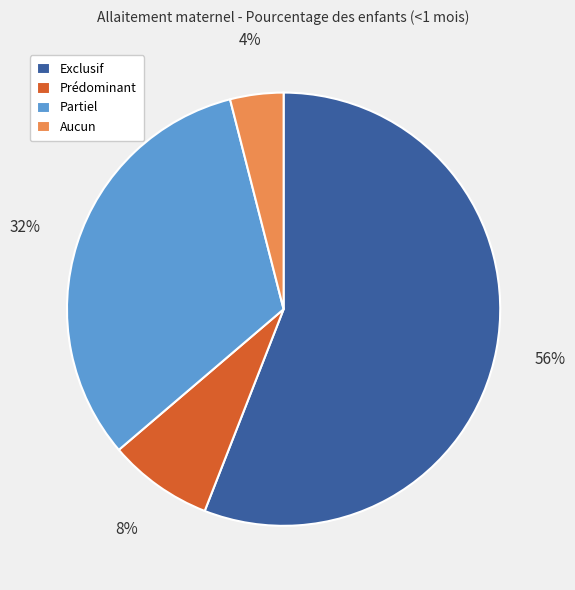

Between Exclusif and Partiel, which is larger?

Exclusif